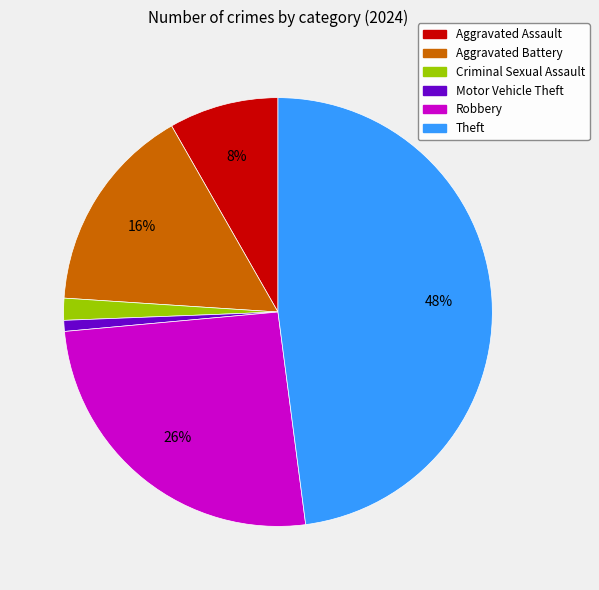

Is there a majority slice in this chart?

No